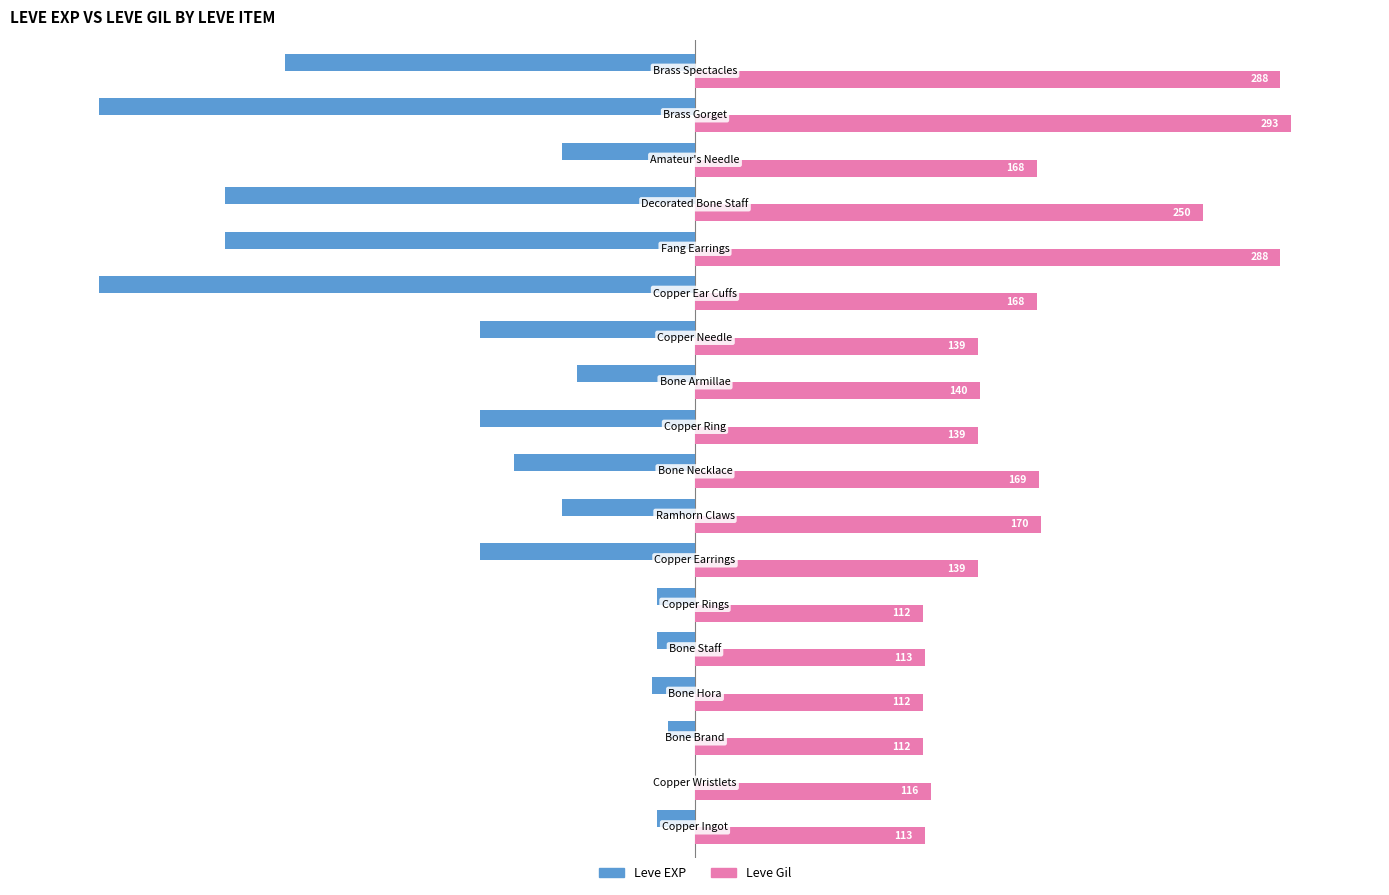

What are all the series names shown in the legend?

Leve EXP, Leve Gil